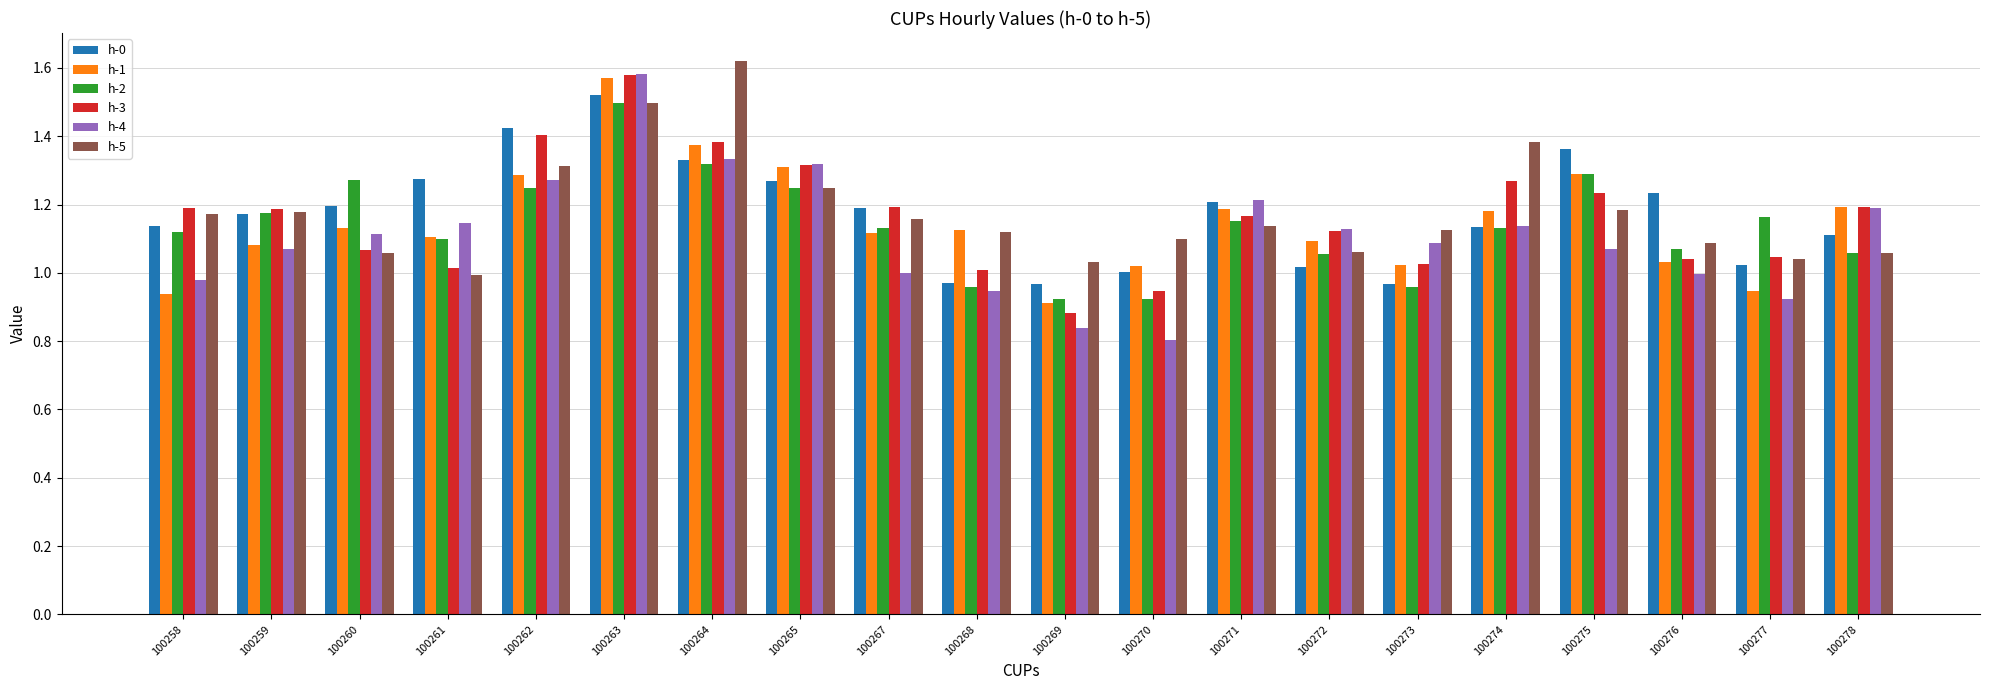

How many bars are there in each group?

6